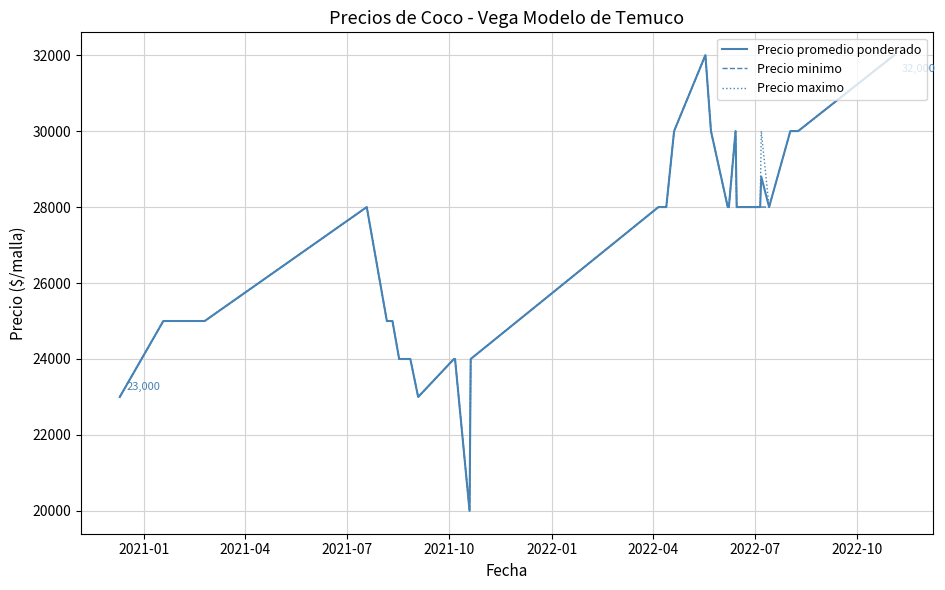

True or false: Precio promedio ponderado and Precio maximo intersect in this chart.

False